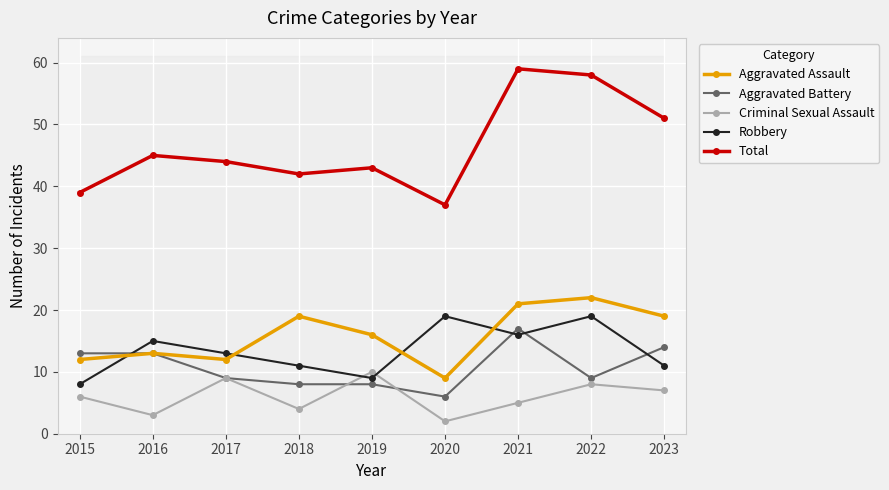

What is the difference between the maximum and second lowest values in the Aggravated Assault series?

10